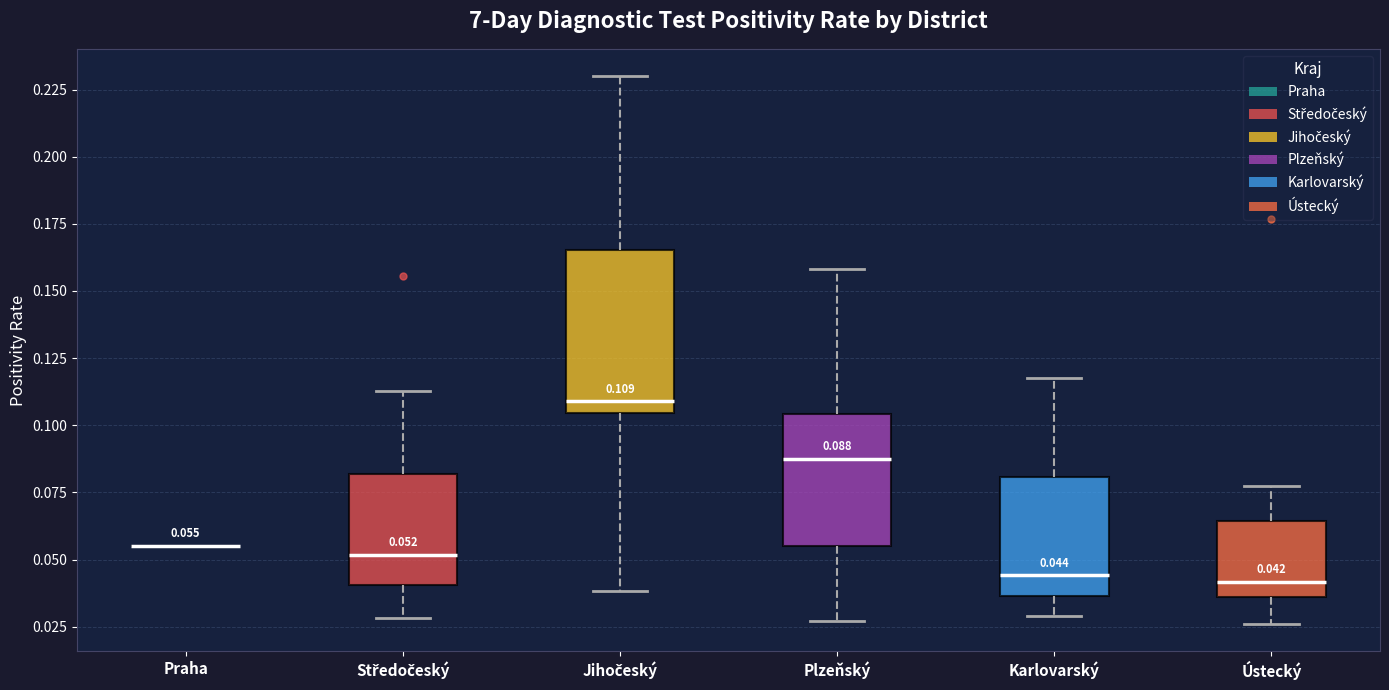

Which box is the tallest, from its lower edge to its upper edge?

Jihočeský